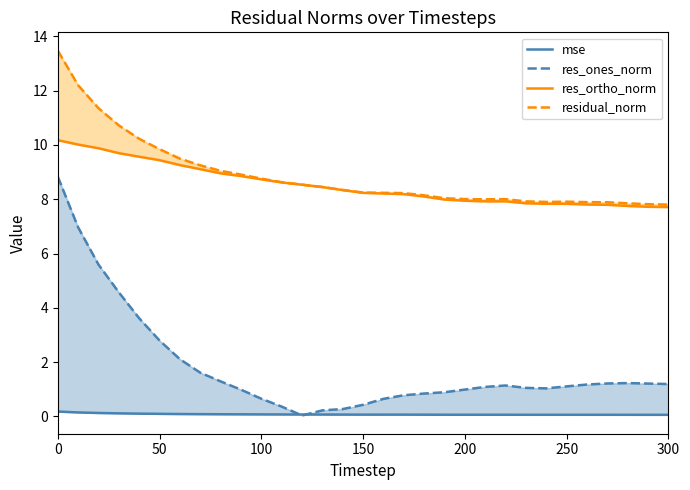

Reading left to right, what are all the values shown in this chart?

mse: 0.2	0.1	0.1	0.1	0.1	0.1	0.1	0.1	0.1	0.1	0.1	0.1	0.1	0.1	0.1	0.1	0.1	0.1	0.1	0.1	0.1	0.1	0.1	0.1	0.1	0.1	0.1	0.1	0.1	0.1	0.1
res_ones_norm: 8.8	7.0	5.6	4.6	3.6	2.8	2.1	1.6	1.3	1.0	0.7	0.4	0.0	0.2	0.3	0.4	0.6	0.8	0.8	0.9	1.0	1.1	1.1	1.1	1.0	1.1	1.2	1.2	1.2	1.2	1.2
res_ortho_norm: 10.2	10.0	9.9	9.7	9.6	9.4	9.3	9.1	9.0	8.9	8.7	8.6	8.5	8.4	8.3	8.2	8.2	8.2	8.1	8.0	7.9	7.9	7.9	7.9	7.8	7.8	7.8	7.8	7.8	7.7	7.7
residual_norm: 13.5	12.2	11.4	10.7	10.2	9.8	9.5	9.3	9.0	8.9	8.8	8.6	8.5	8.5	8.3	8.2	8.2	8.2	8.1	8.0	8.0	8.0	8.0	7.9	7.9	7.9	7.9	7.9	7.9	7.8	7.8